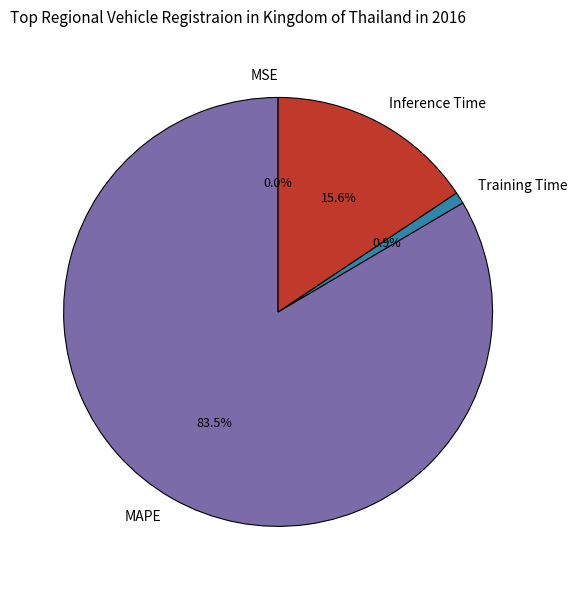

Is the sum of Inference Time and Training Time greater than half?

No